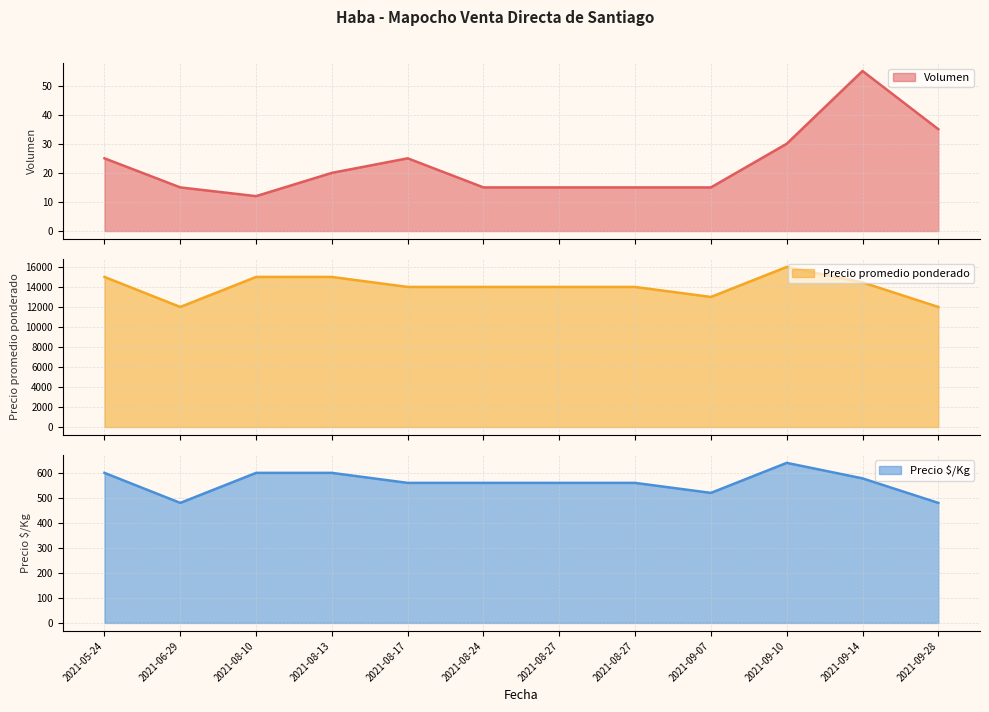

How many values in the Volumen series are below 20?

6